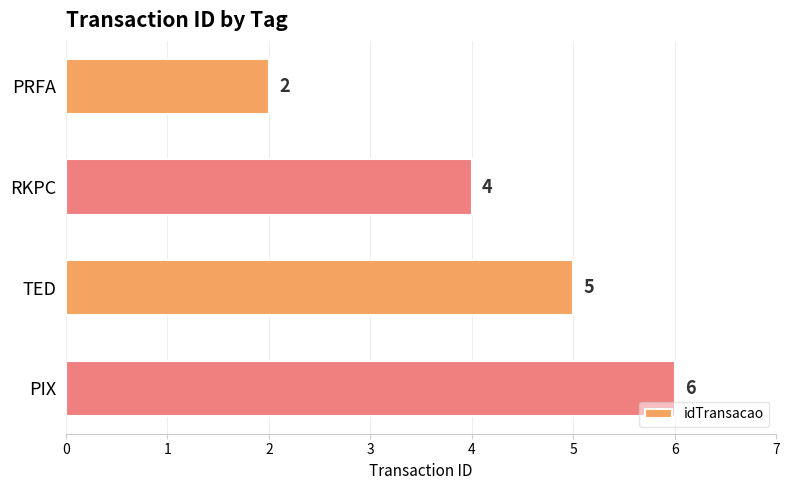

True or false: the data shows 6 at RKPC.

False